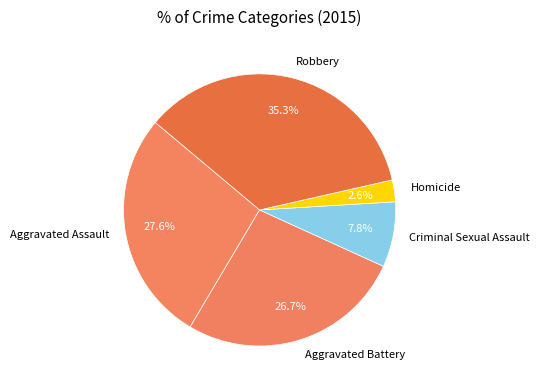

What is the ratio of the value at Criminal Sexual Assault to the value at Aggravated Battery?

0.3